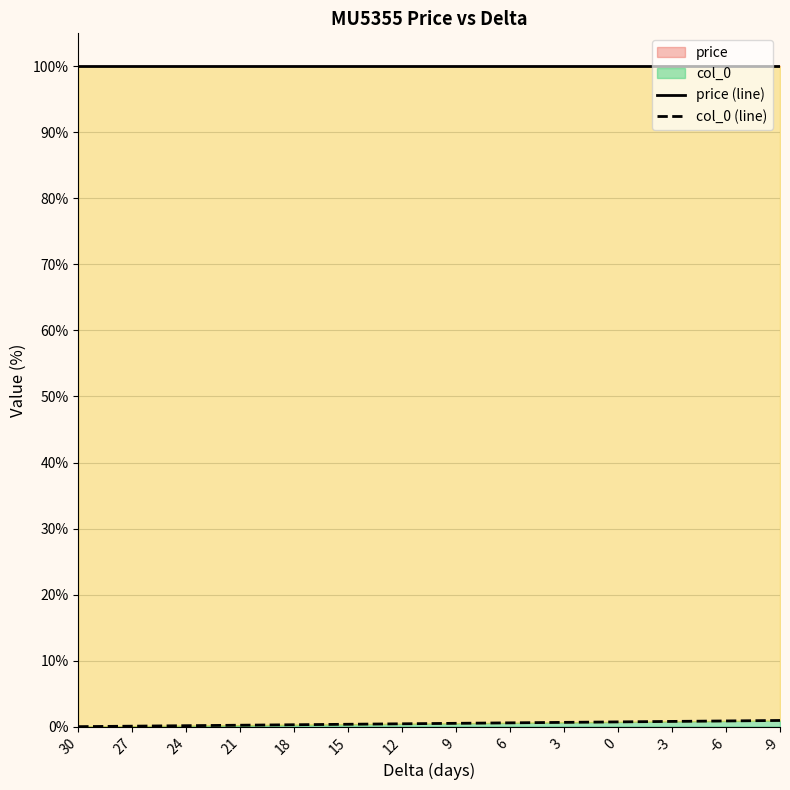

Reading right to left, what are all the values shown in this chart?

price (line): -9=100.0	-6=100.0	-3=100.0	0=100.0	3=100.0	6=100.0	9=100.0	12=100.0	15=100.0	18=100.0	21=100.0	24=100.0	27=100.0	30=100.0
col_0 (line): -9=0.9	-6=0.9	-3=0.8	0=0.7	3=0.6	6=0.6	9=0.5	12=0.4	15=0.4	18=0.3	21=0.2	24=0.1	27=0.1	30=0.0